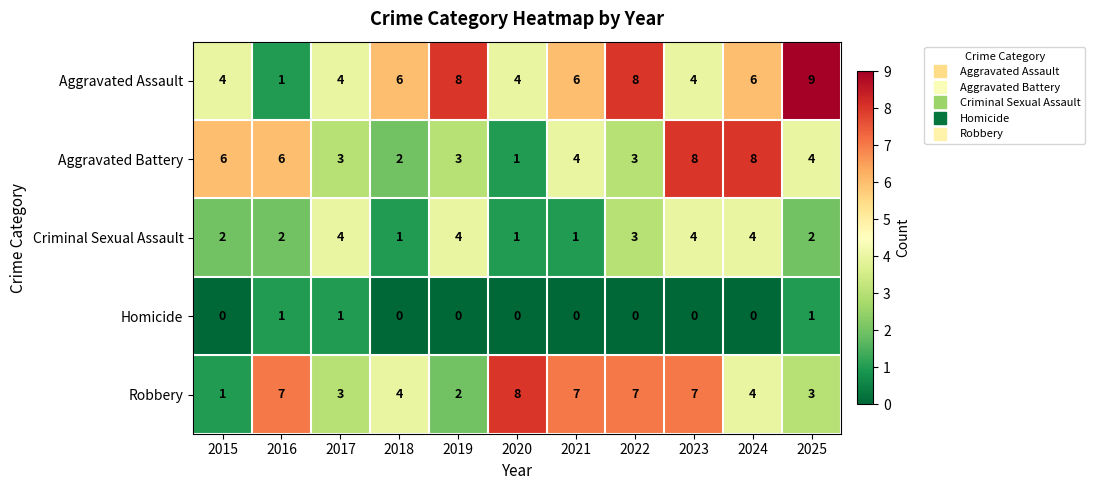

Which series changed the most between 2022 and 2023?

Aggravated Battery